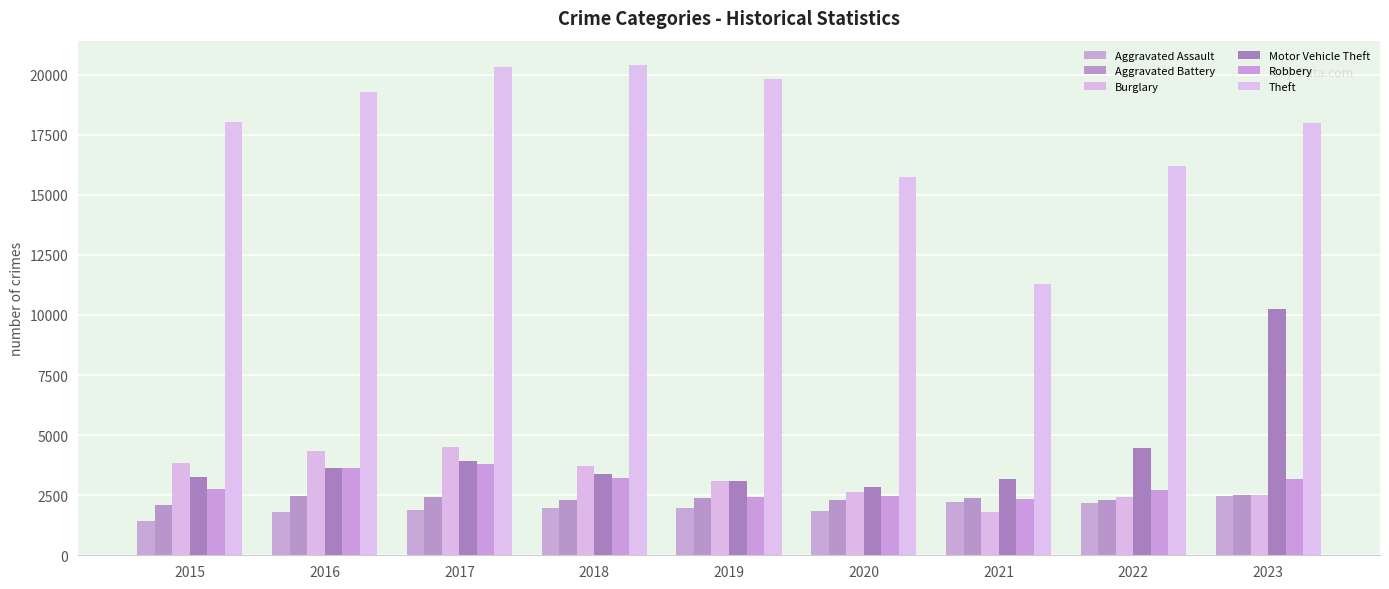

At which category is the sum across all series the highest?

2023